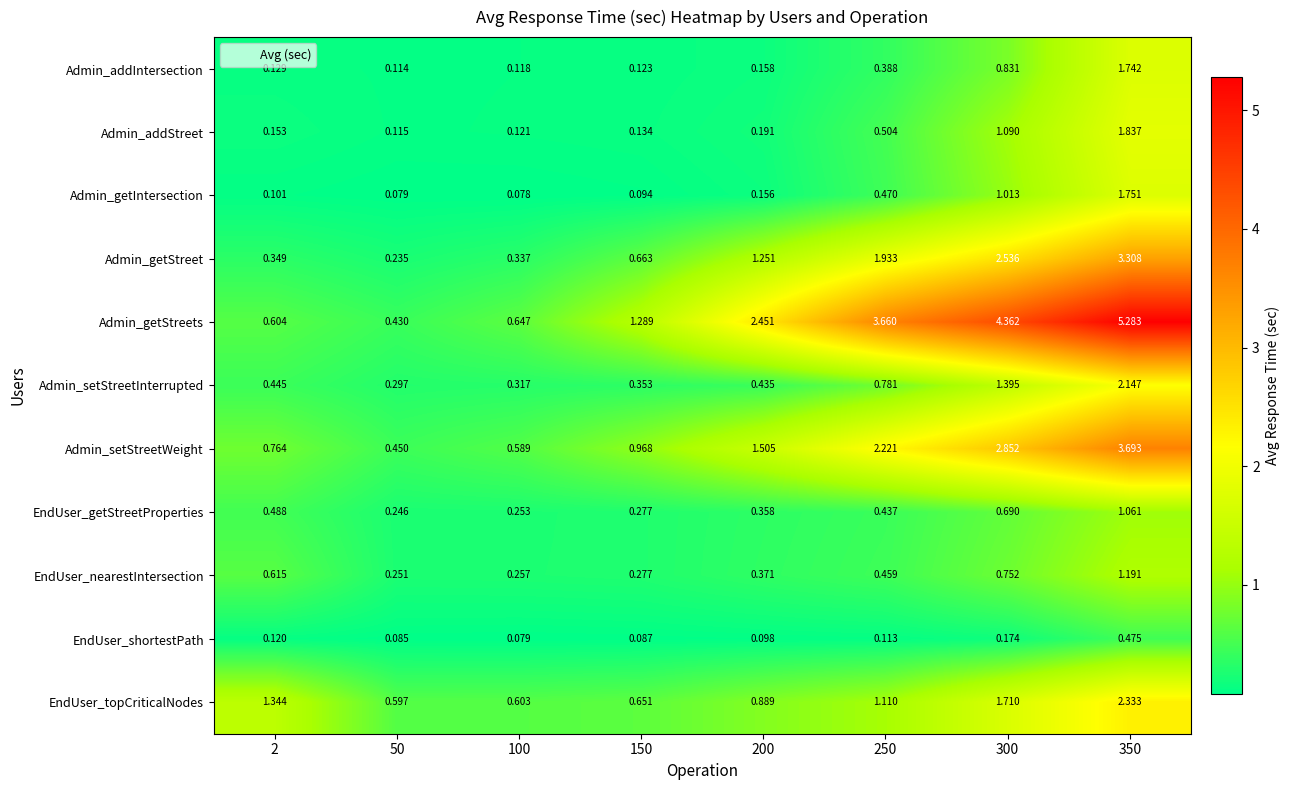

List the series in order of their peak value, lowest first.

EndUser_shortestPath, EndUser_getStreetProperties, EndUser_nearestIntersection, Admin_addIntersection, Admin_getIntersection, Admin_addStreet, Admin_setStreetInterrupted, EndUser_topCriticalNodes, Admin_getStreet, Admin_setStreetWeight, Admin_getStreets